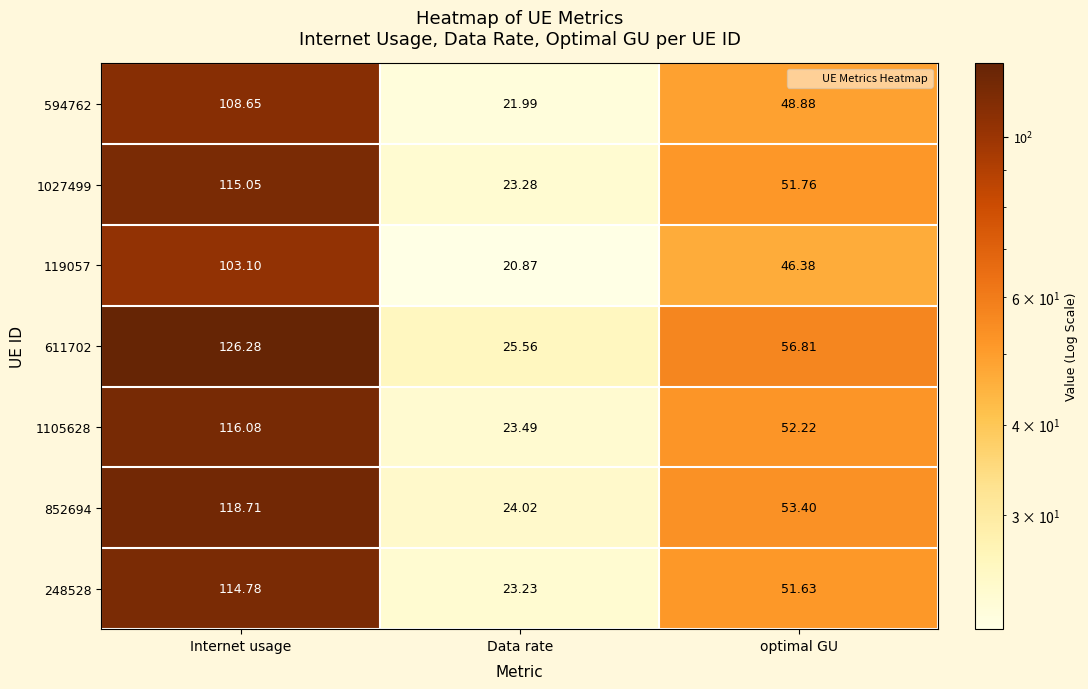

At how many categories does at least one series exceed 111?

1